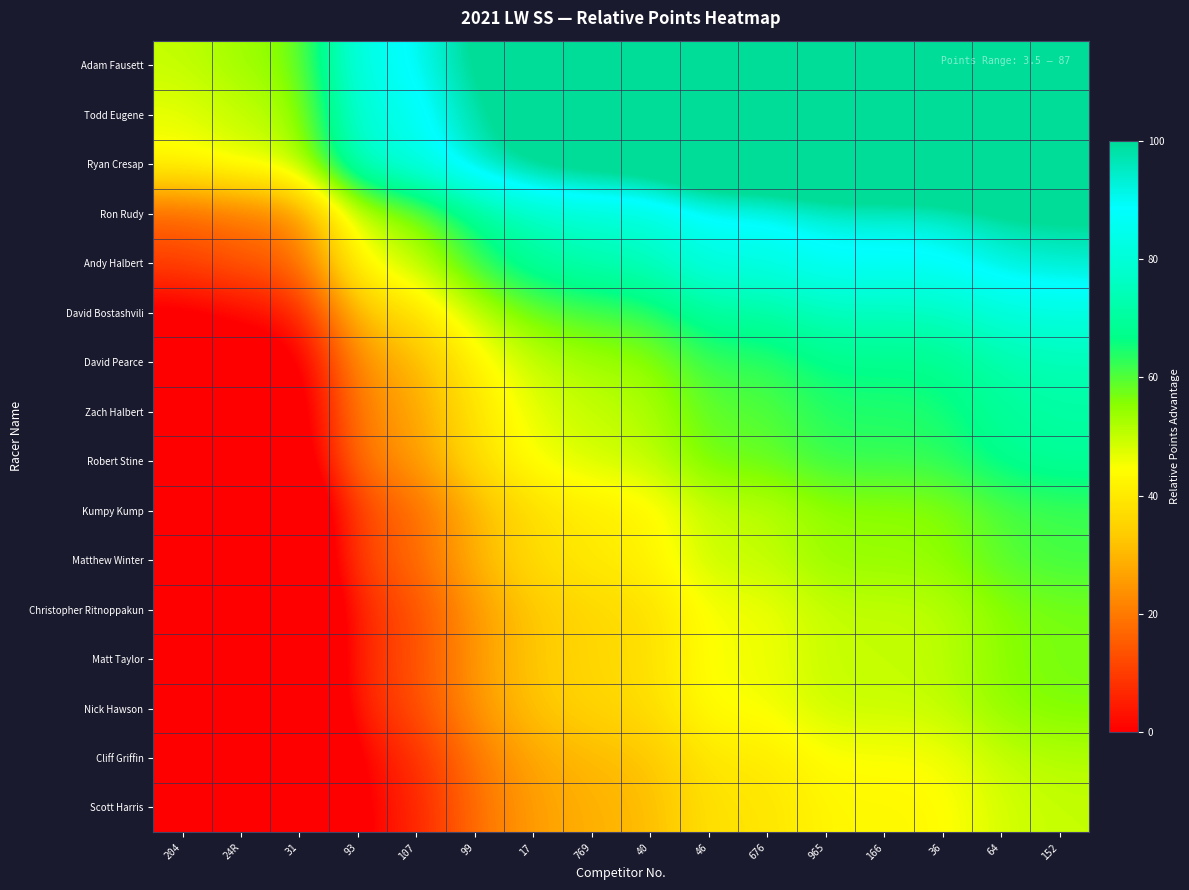

Count the number of data series in this chart.

16